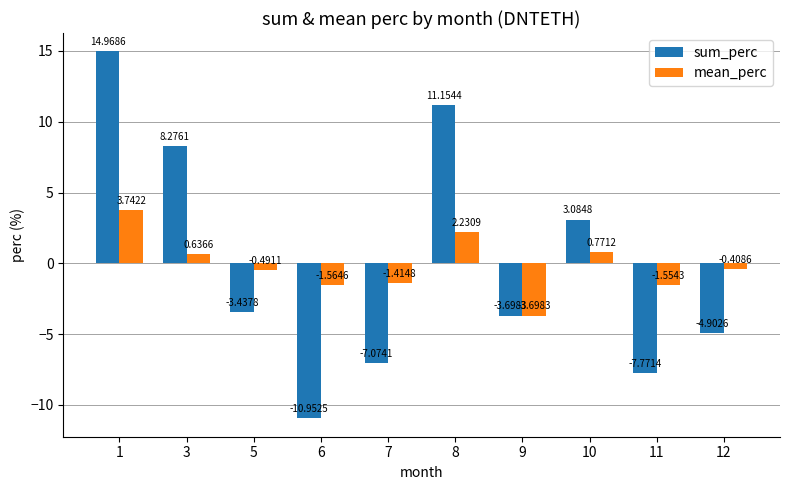

Rank the series by their maximum value, from highest to lowest.

sum_perc, mean_perc